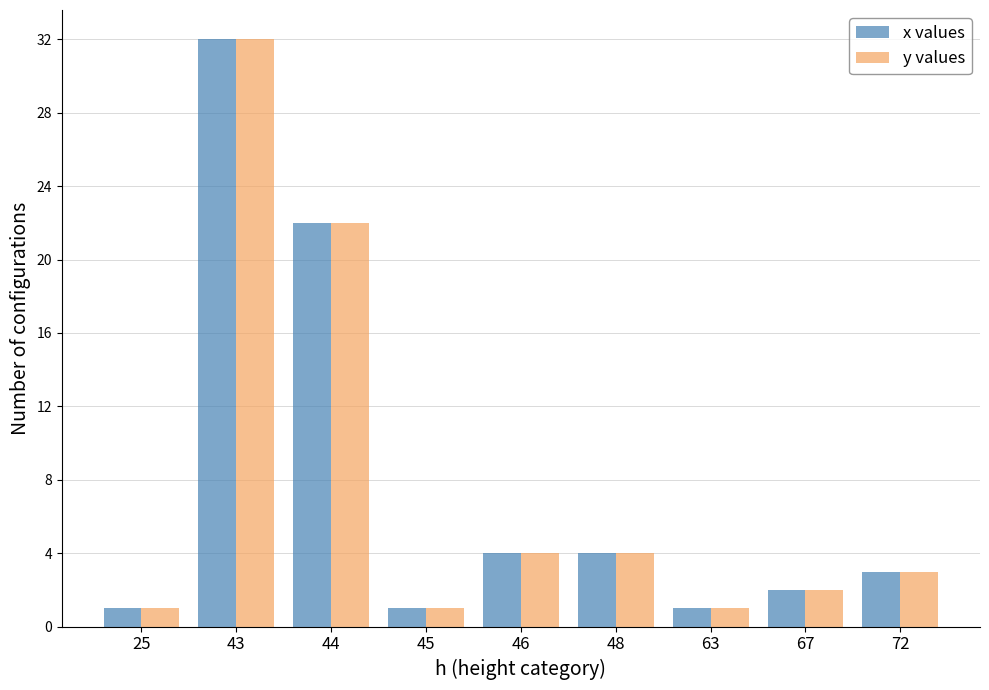

How many categories are shown in the chart?

9